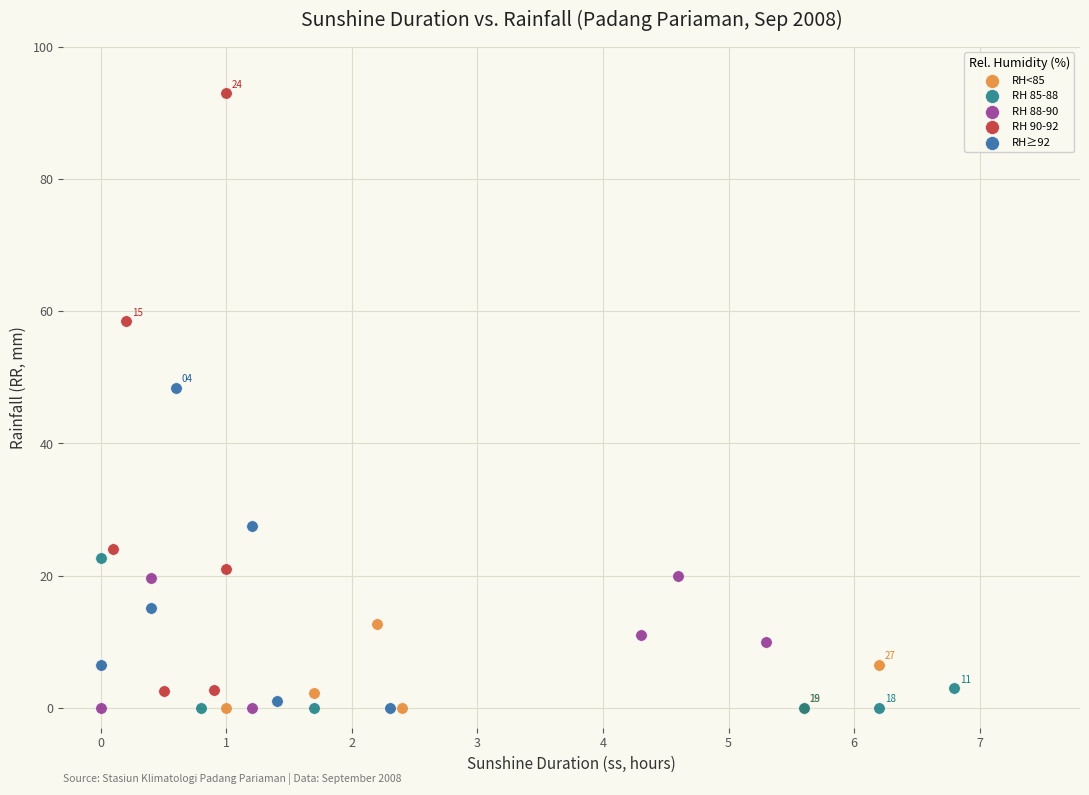

What are all the series names shown in the legend?

RH<85, RH 85-88, RH 88-90, RH 90-92, RH≥92